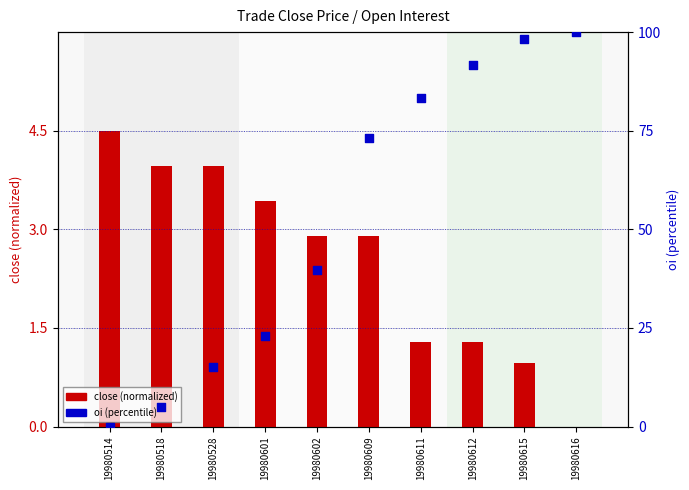

At how many categories does at least one series exceed 25?

6